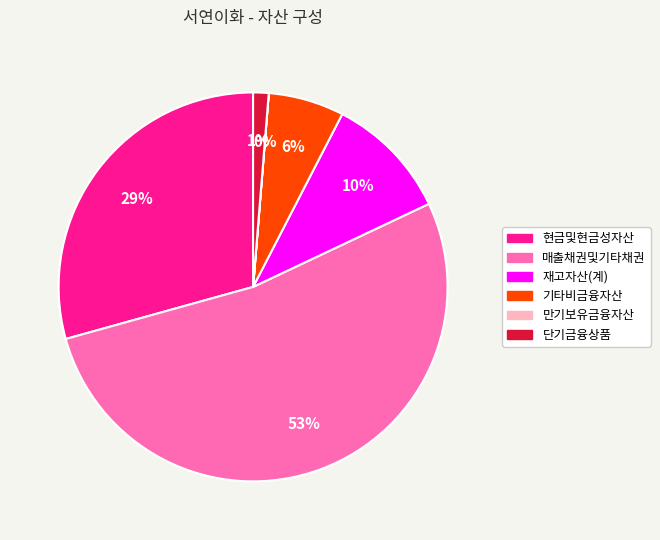

Between 매출채권및기타채권 and 재고자산(계), which is larger?

매출채권및기타채권